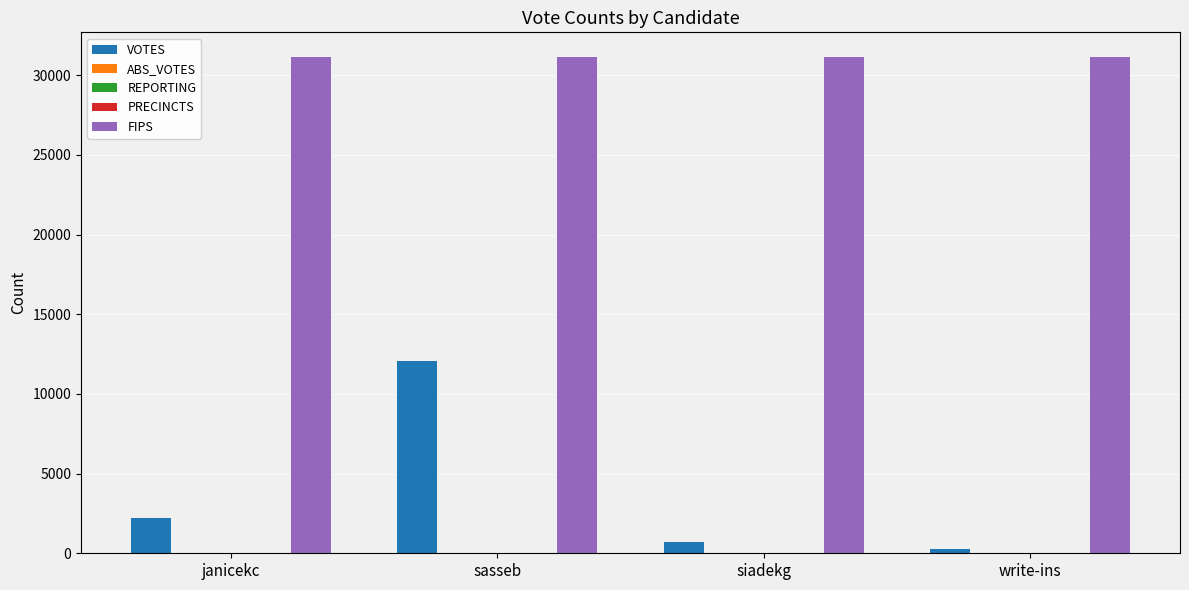

Does the chart contain stacked bars?

No